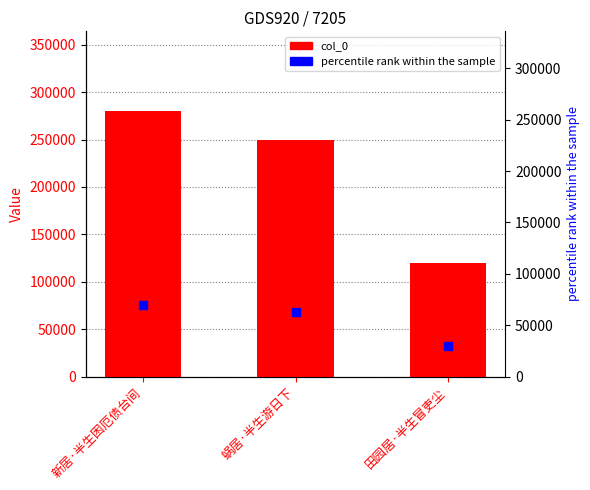

List the labels in order of value, largest first.

新居·半生困厄债台间, 蜗居·半生游日下, 田园居·半生冒吏尘